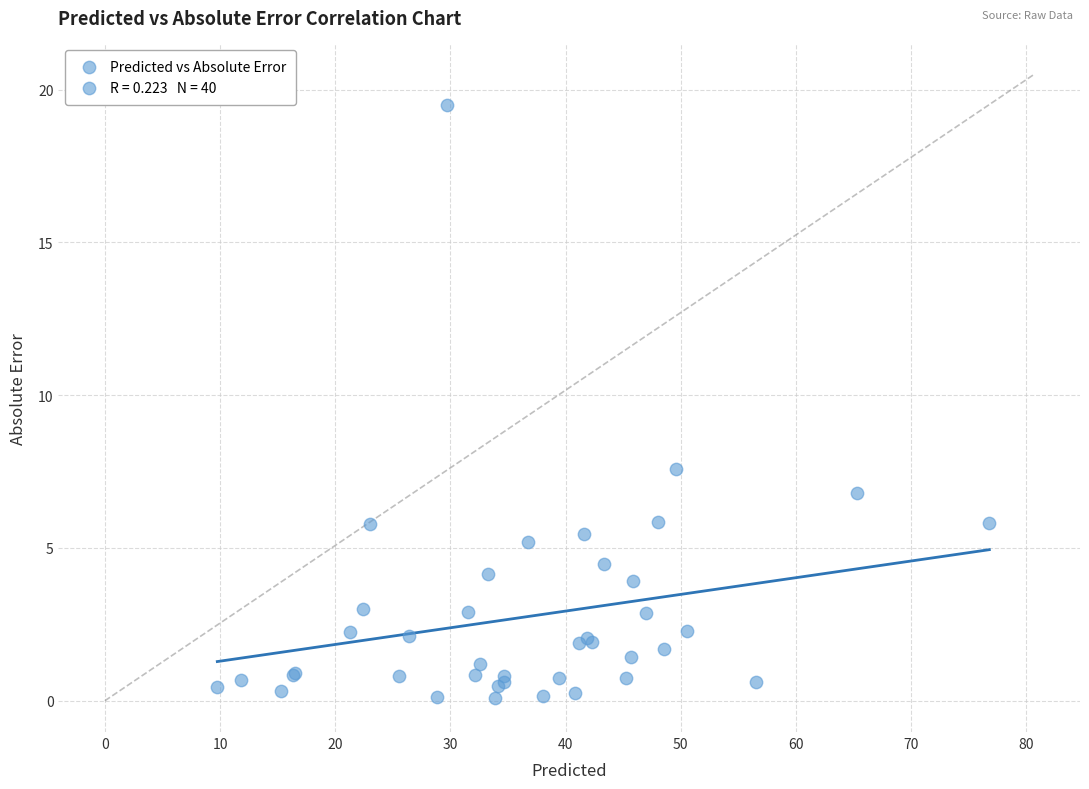

What Y value in the scatter plot is closest to 9?

7.6